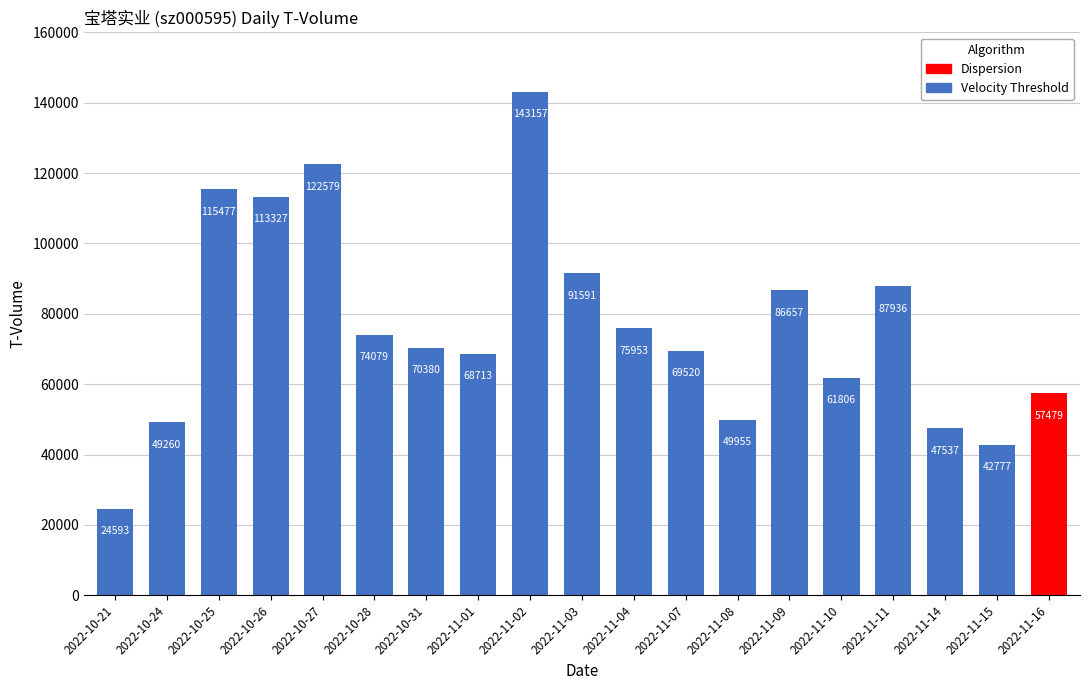

Rank the categories by value from highest to lowest.

2022-11-02, 2022-10-27, 2022-10-25, 2022-10-26, 2022-11-03, 2022-11-11, 2022-11-09, 2022-11-04, 2022-10-28, 2022-10-31, 2022-11-07, 2022-11-01, 2022-11-10, 2022-11-16, 2022-11-08, 2022-10-24, 2022-11-14, 2022-11-15, 2022-10-21